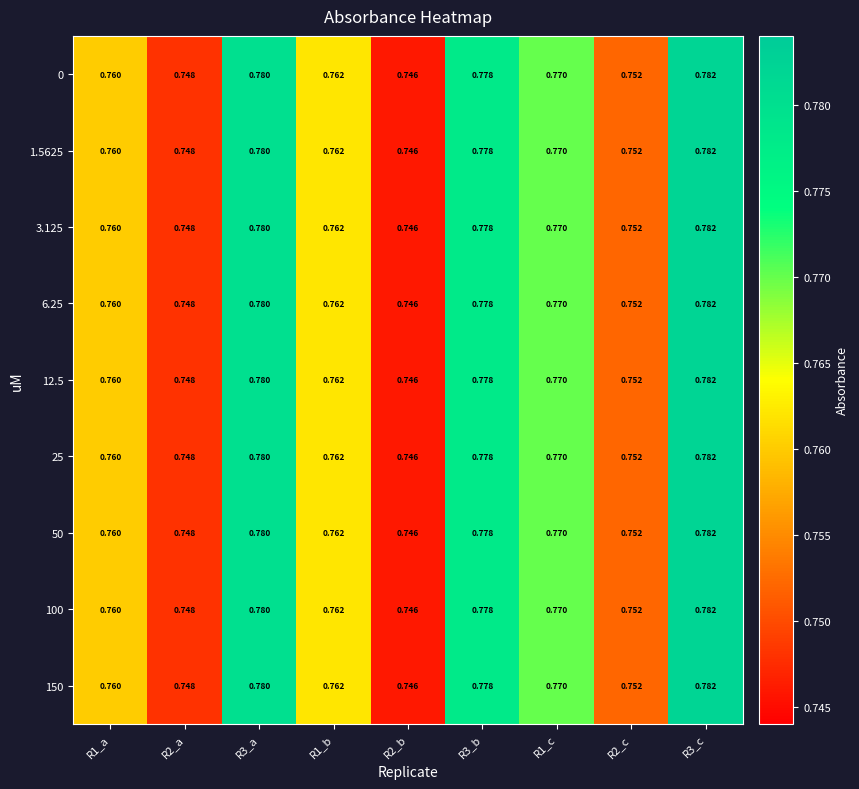

Is the value of 1.5625 at R2_c greater than the value of 50 at R3_c?

No